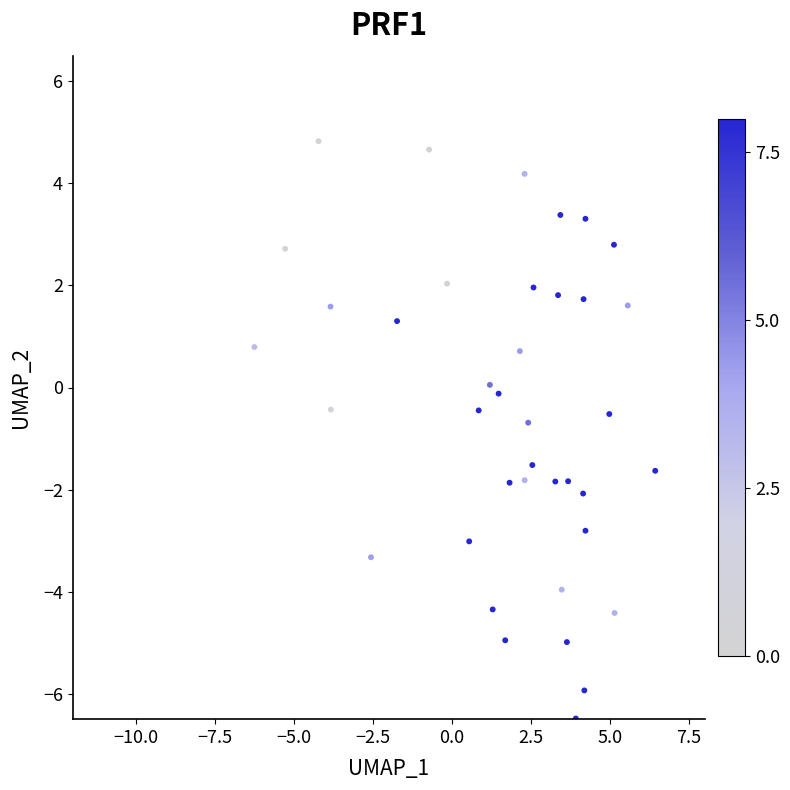

What is the range of Y values (max minus min)?

11.4